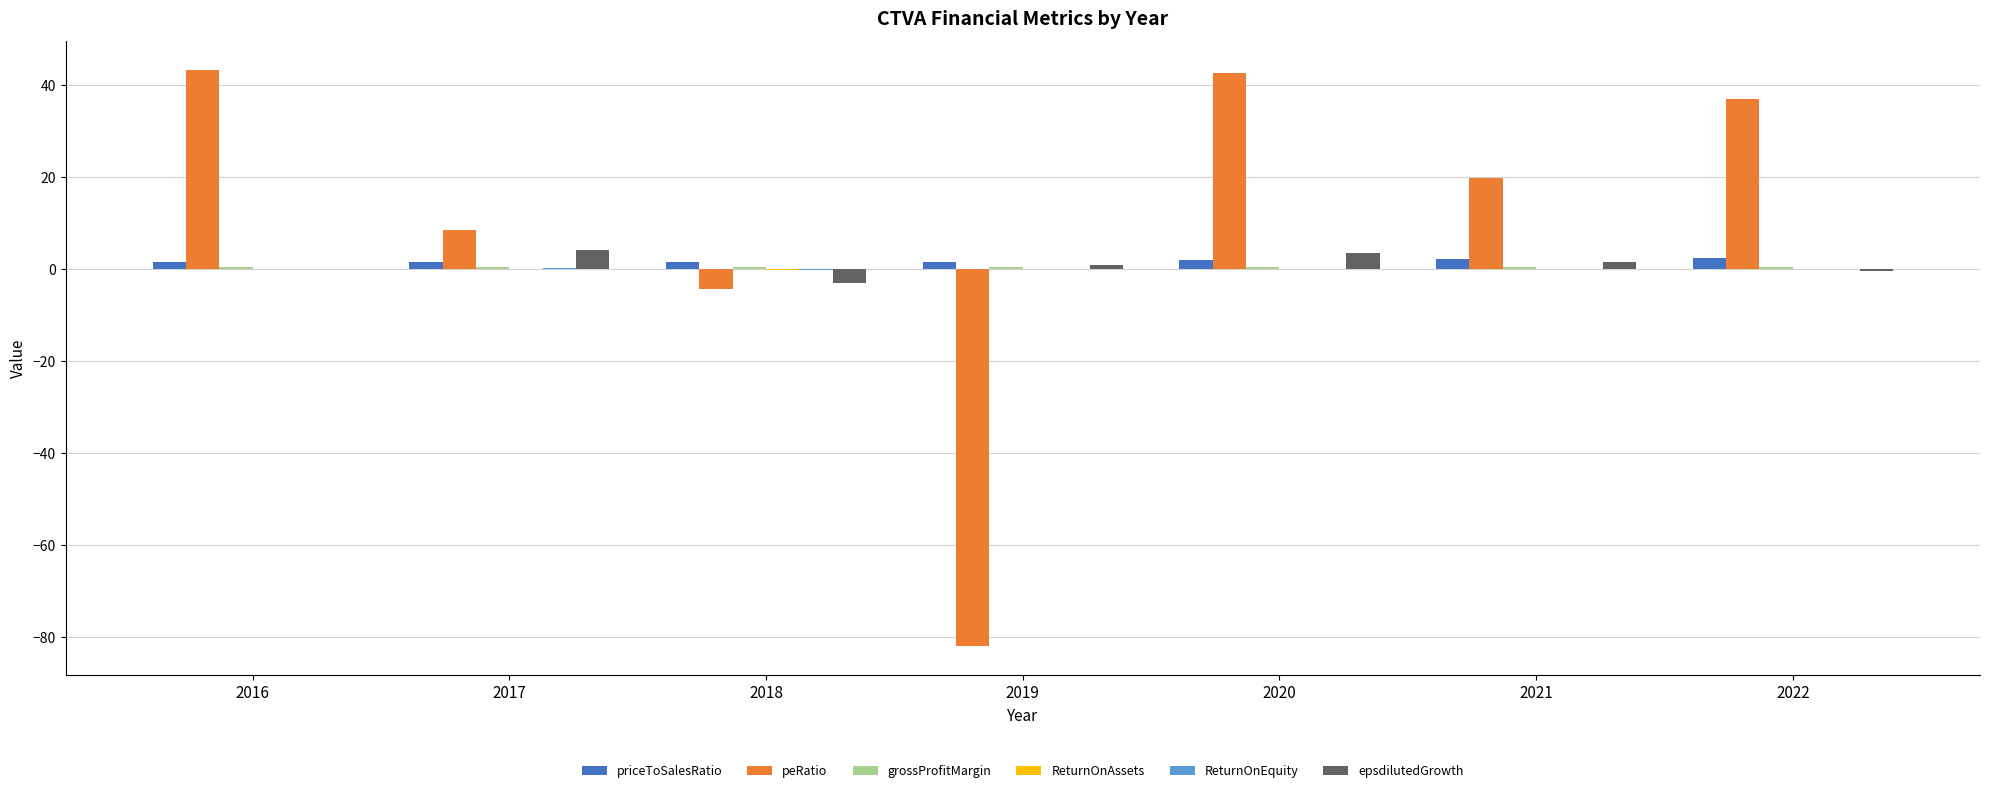

The peRatio series shows -117.6 at 2019. True or false?

False